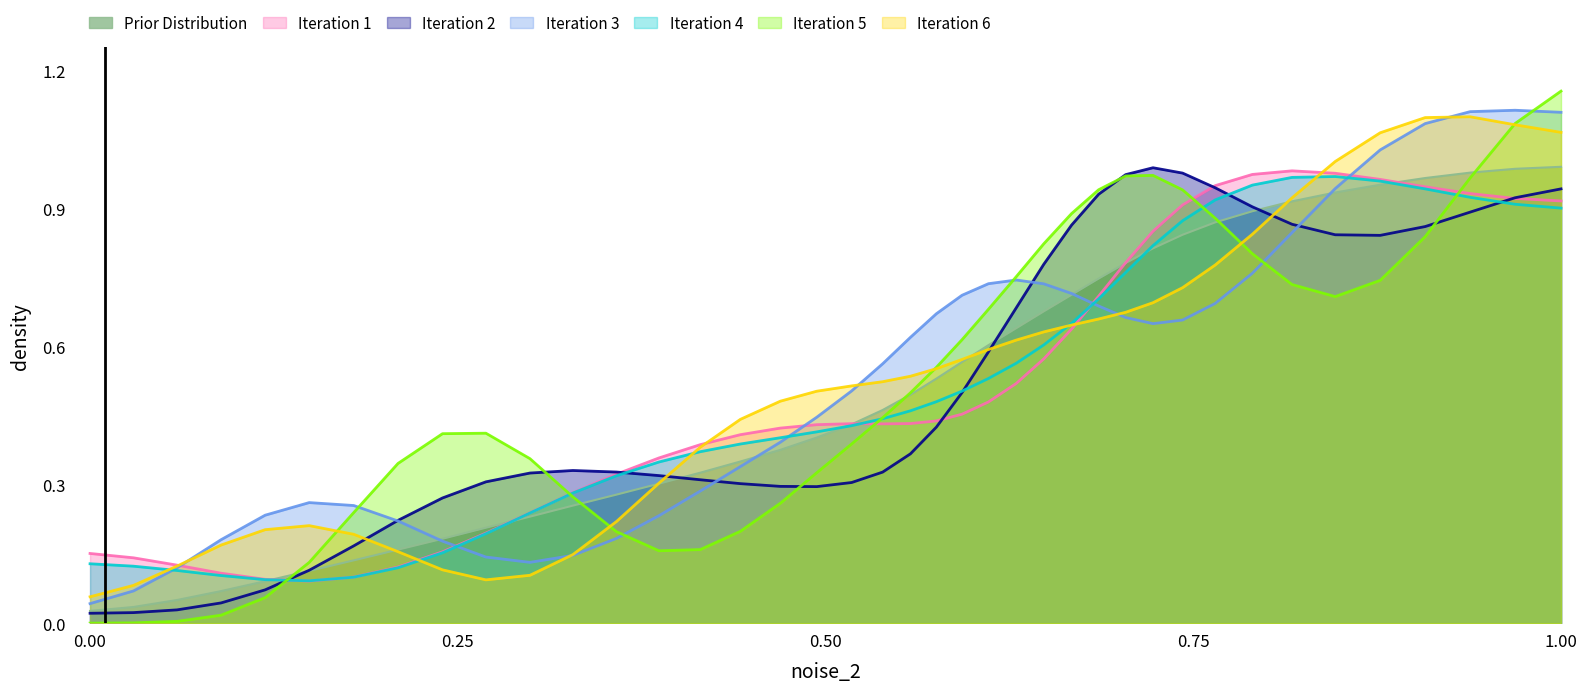

Which series has the widest spread of values?

Iteration 5